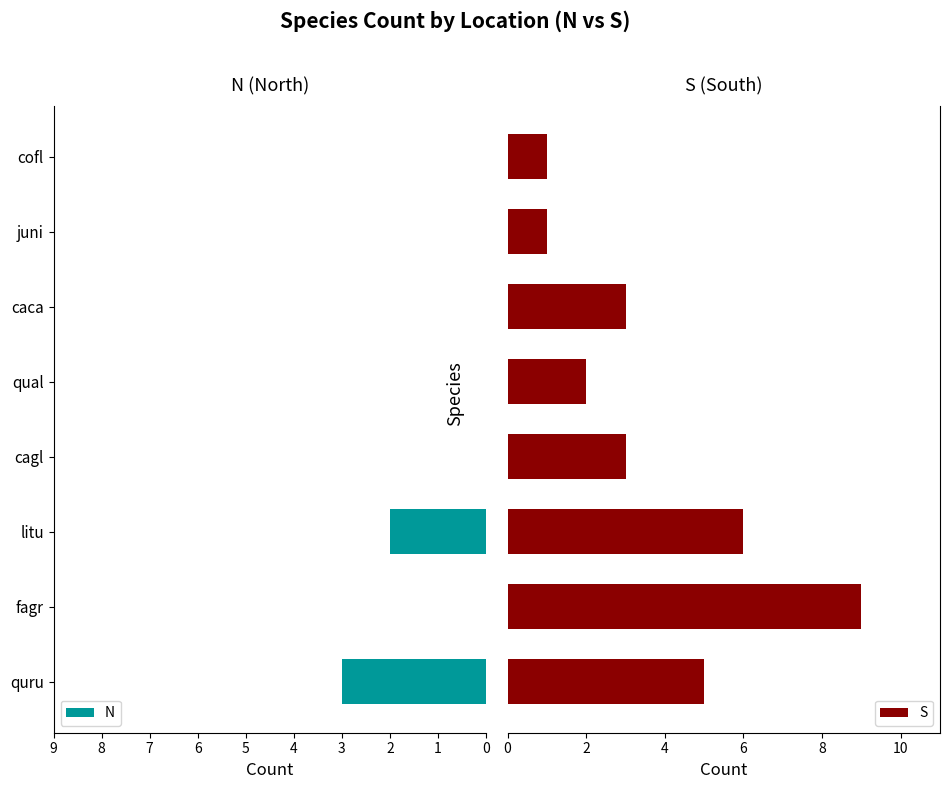

What is the maximum value for N?

3